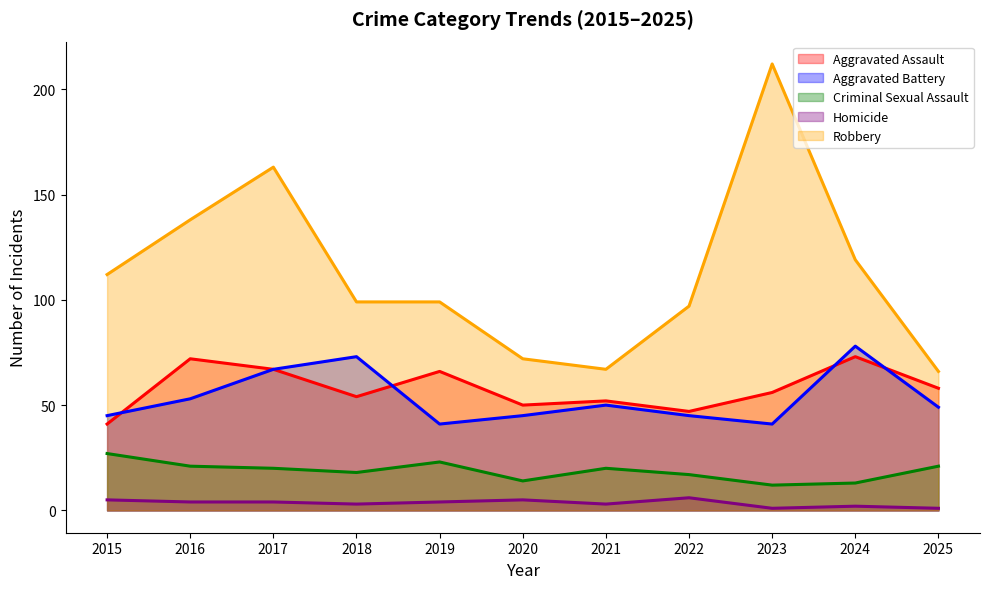

Which label corresponds to the smallest value in the chart?

2023